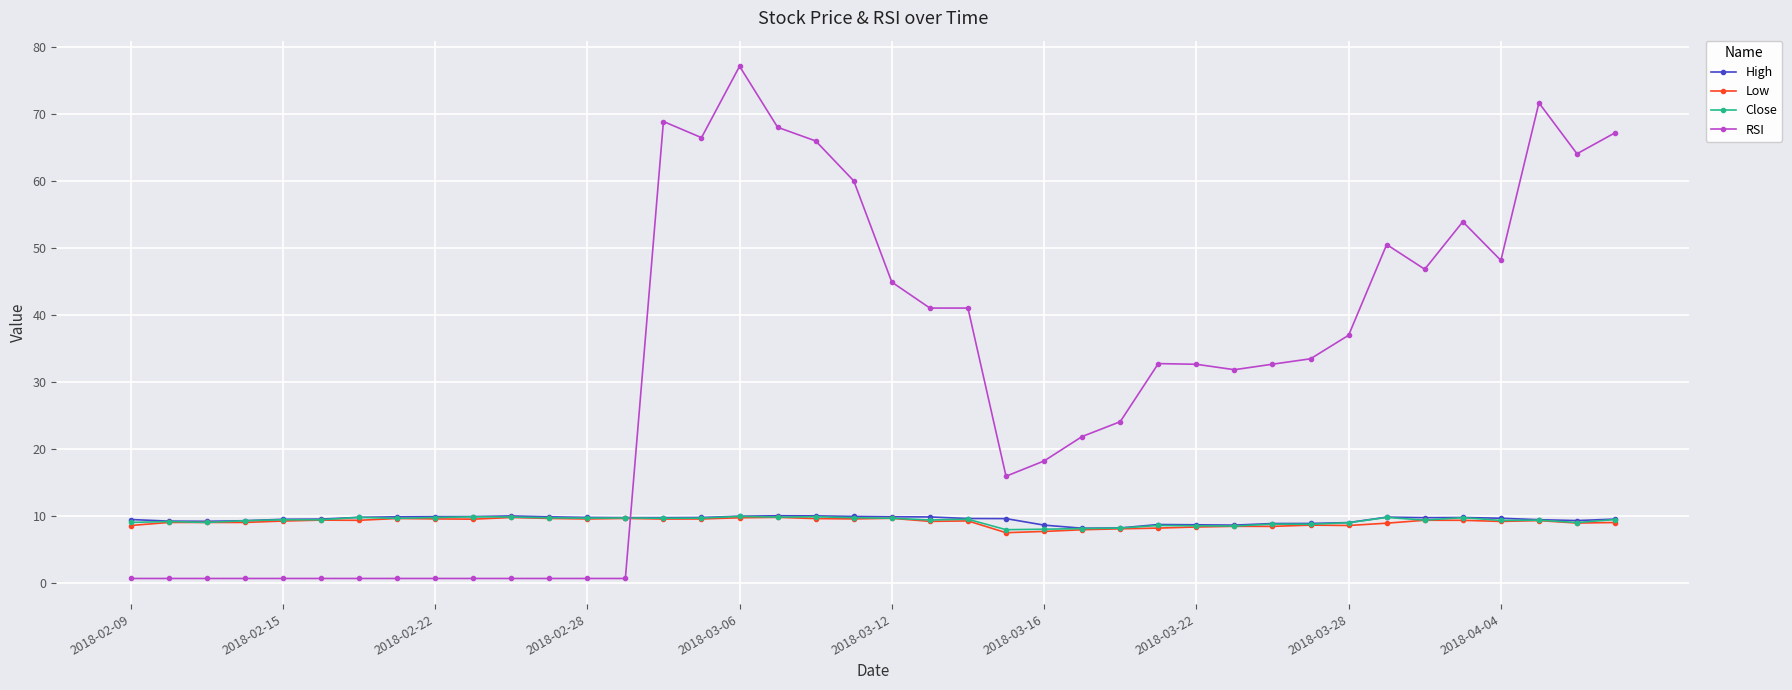

How many times do RSI and Close cross each other?

1